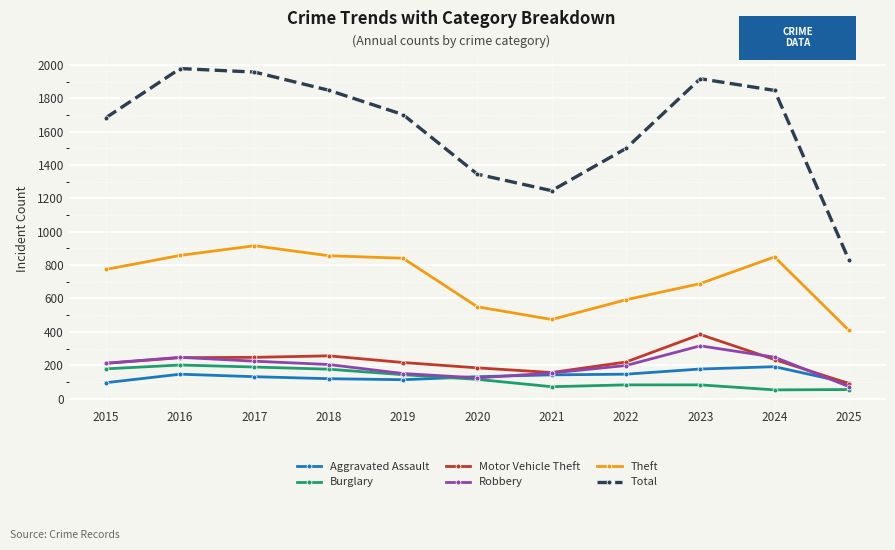

The Aggravated Assault series shows 238 at 2021. True or false?

False